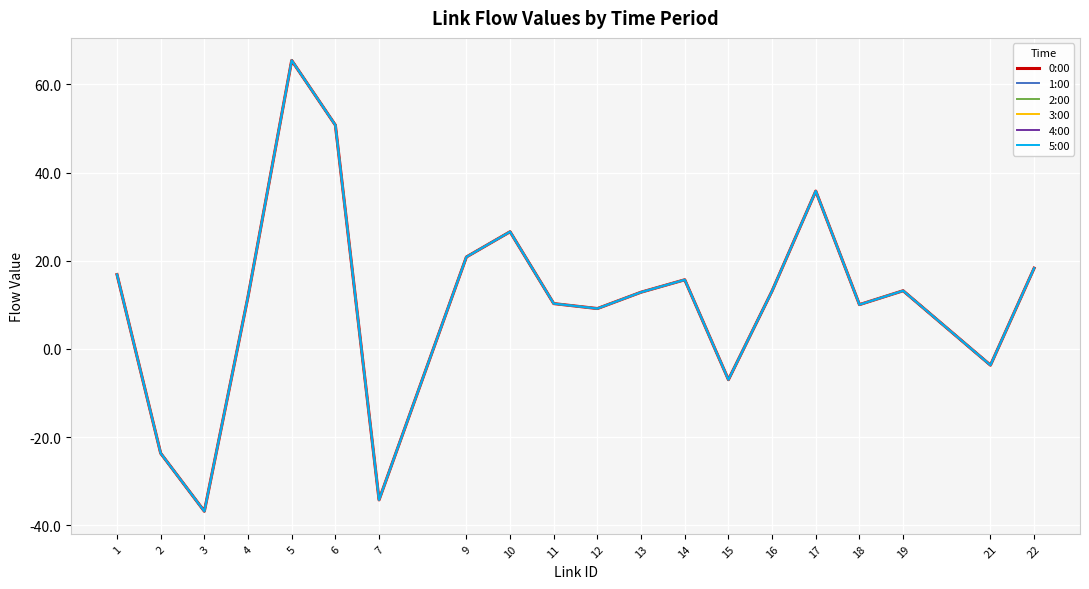

What is the sum of the 4:00 values at 2 and 13?

-10.8